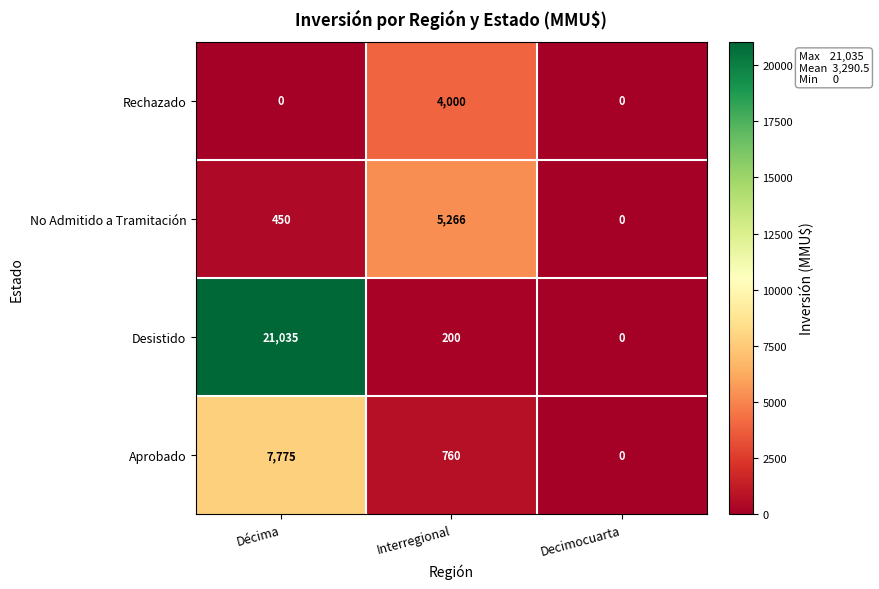

True or false: Rechazado has a value of -1515 at Decimocuarta.

False